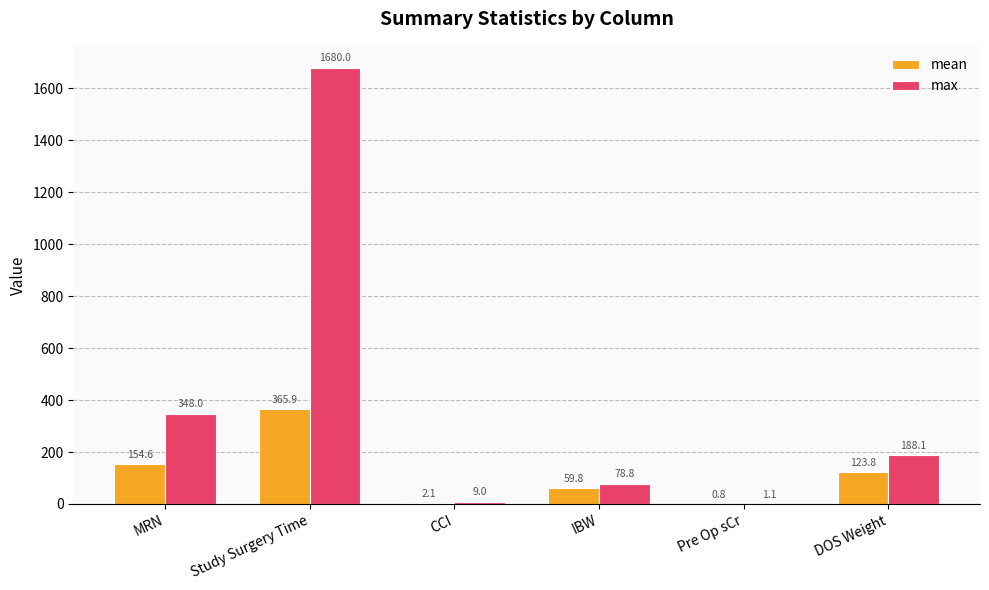

Count the number of data series in this chart.

2